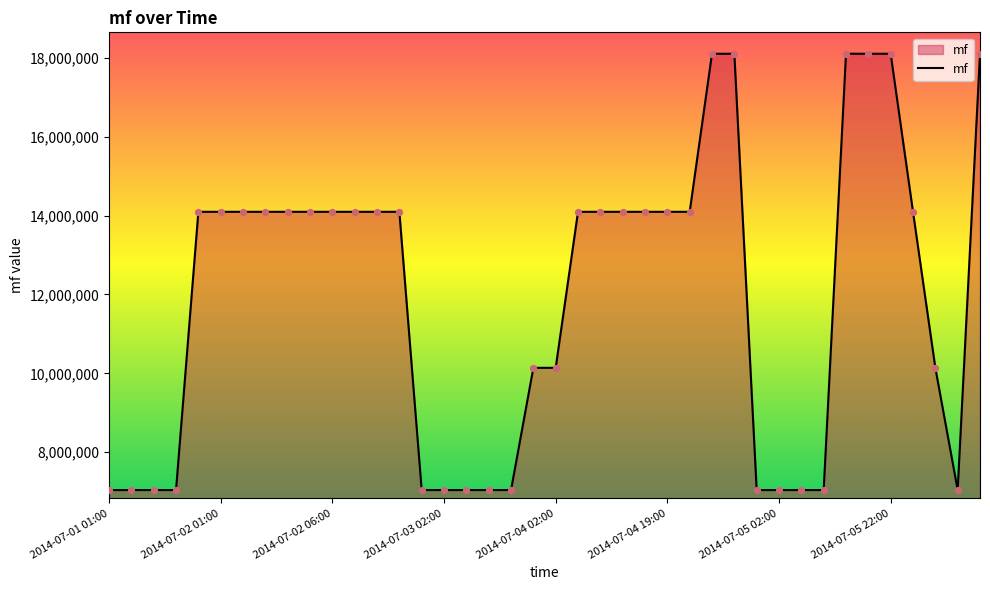

What is the minimum value shown in the chart?

7040095